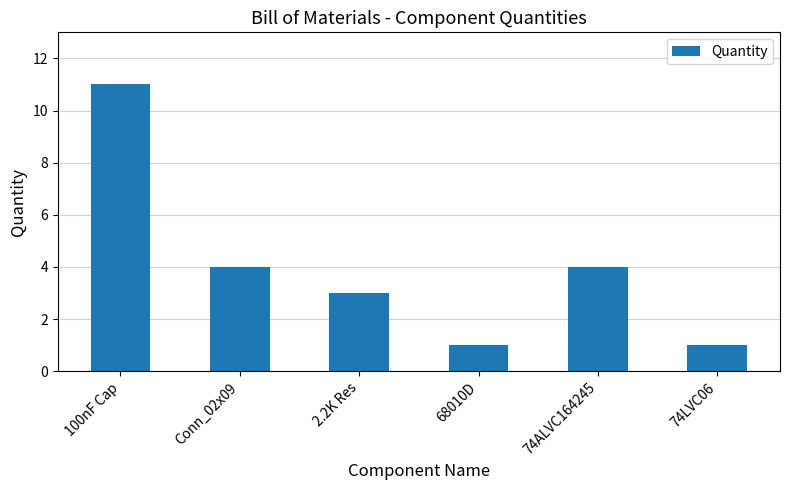

Reading left to right, list all the values displayed in this chart.

11	4	3	1	4	1